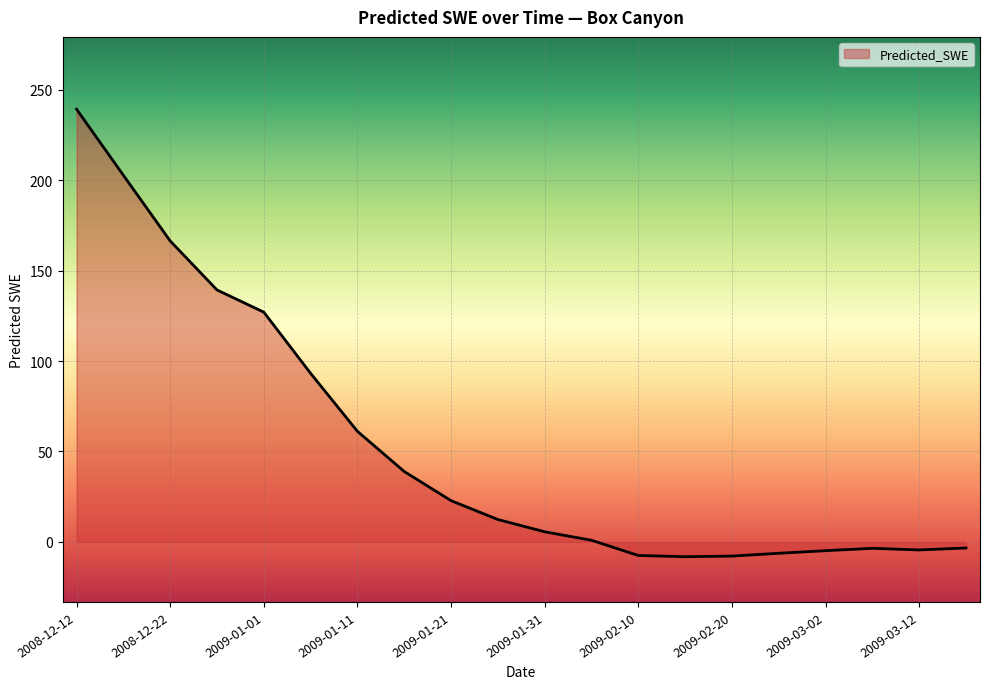

What is the maximum value shown in the chart?

239.2